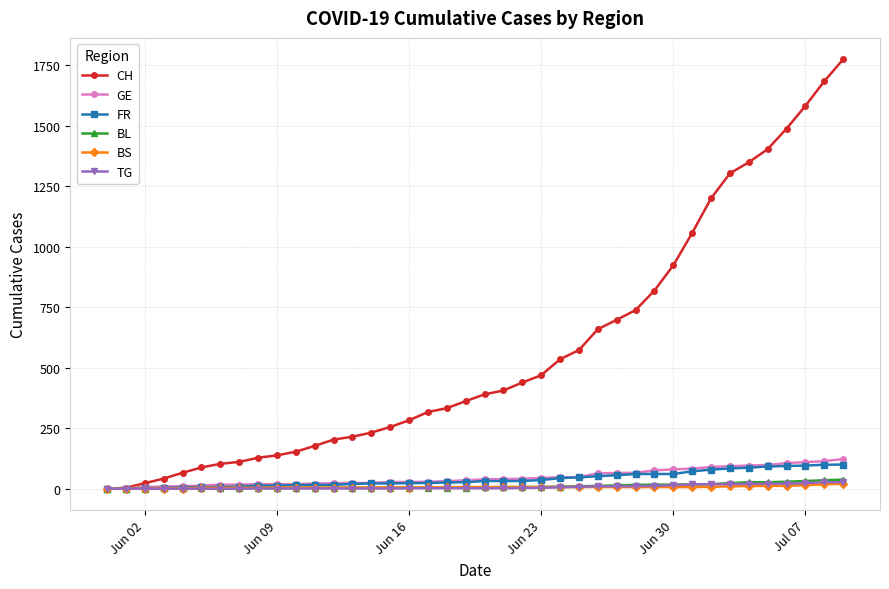

Which series has the largest range (max minus min)?

CH